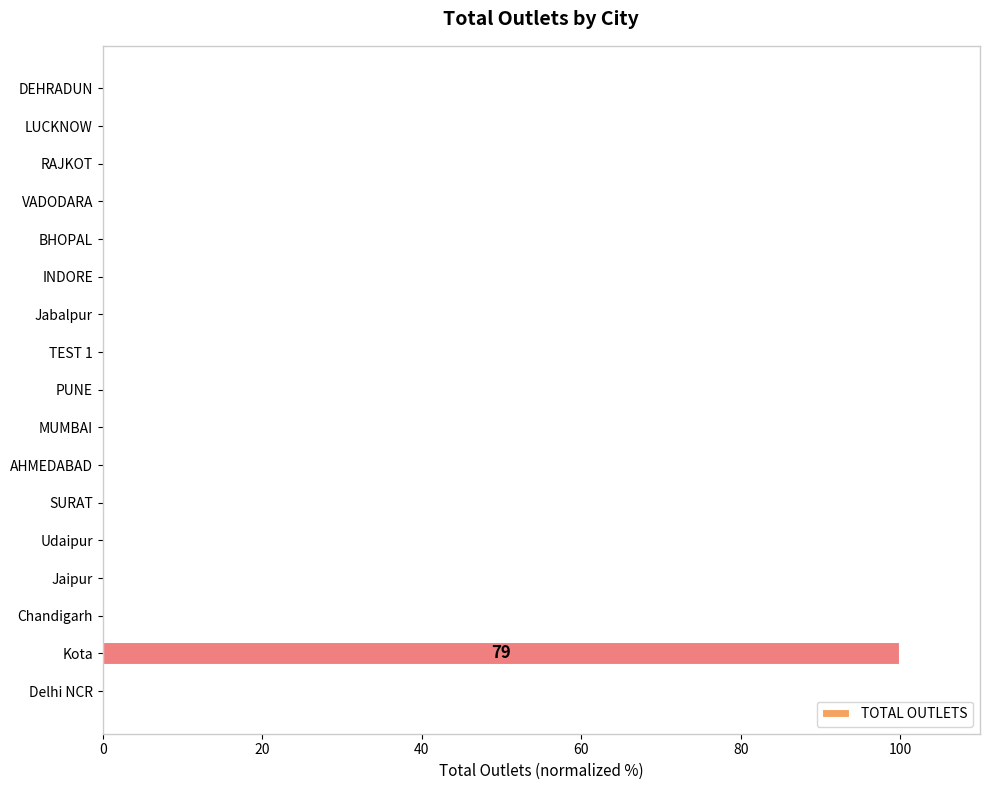

True or false: the data shows 100 at Kota.

True